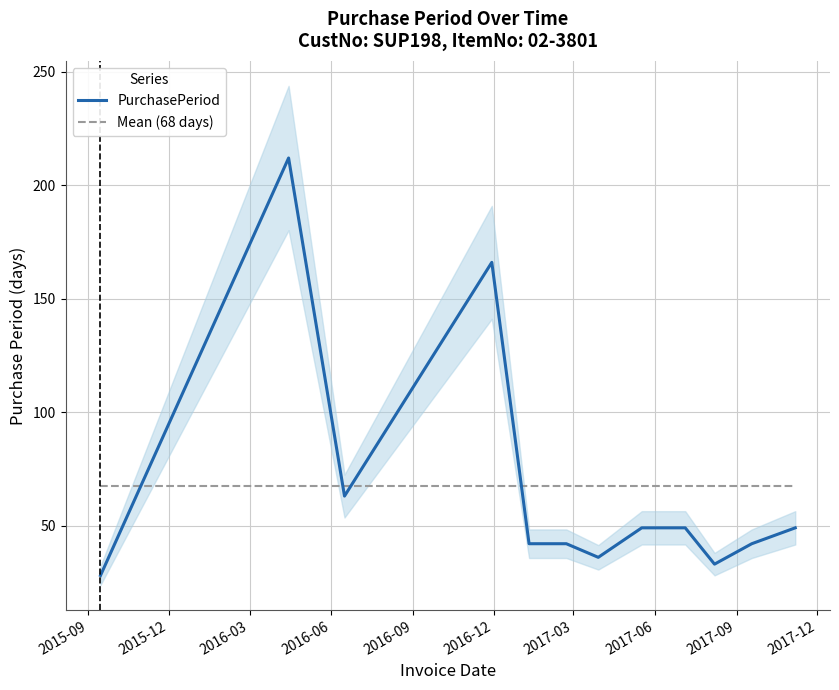

Which category has the lowest value across all series?

2015-09-15